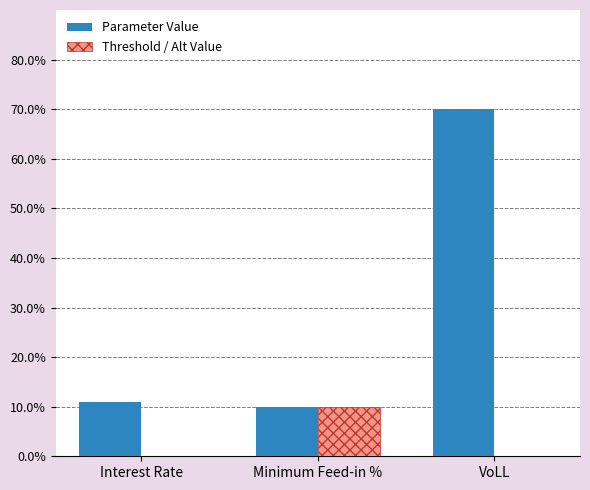

What are all the series names shown in the legend?

Parameter Value, Threshold / Alt Value